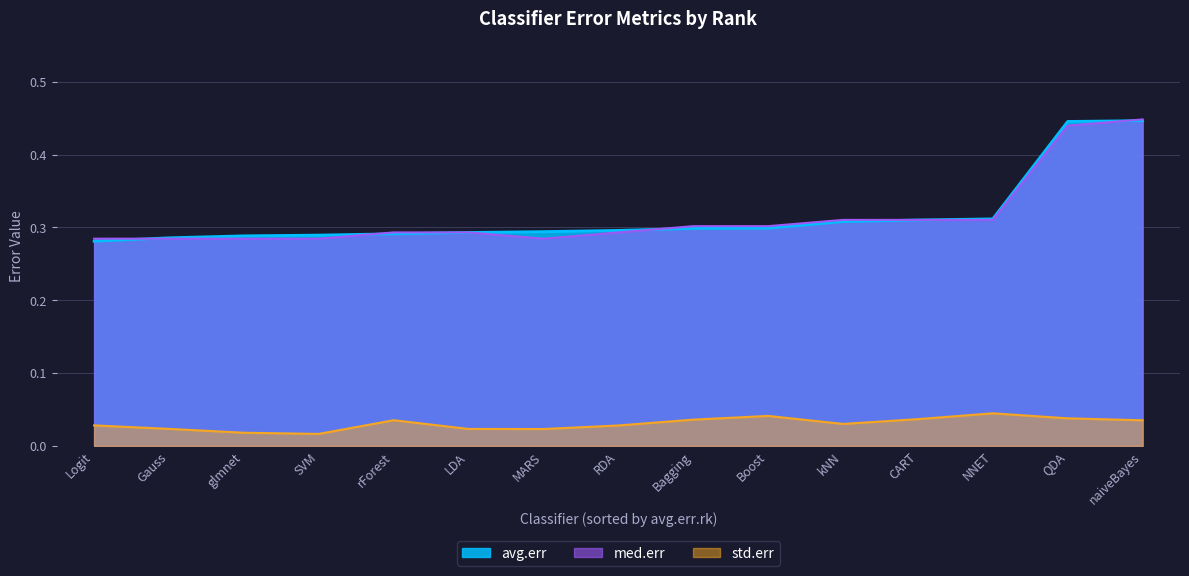

Rank the series by their maximum value, from highest to lowest.

med.err, avg.err, std.err